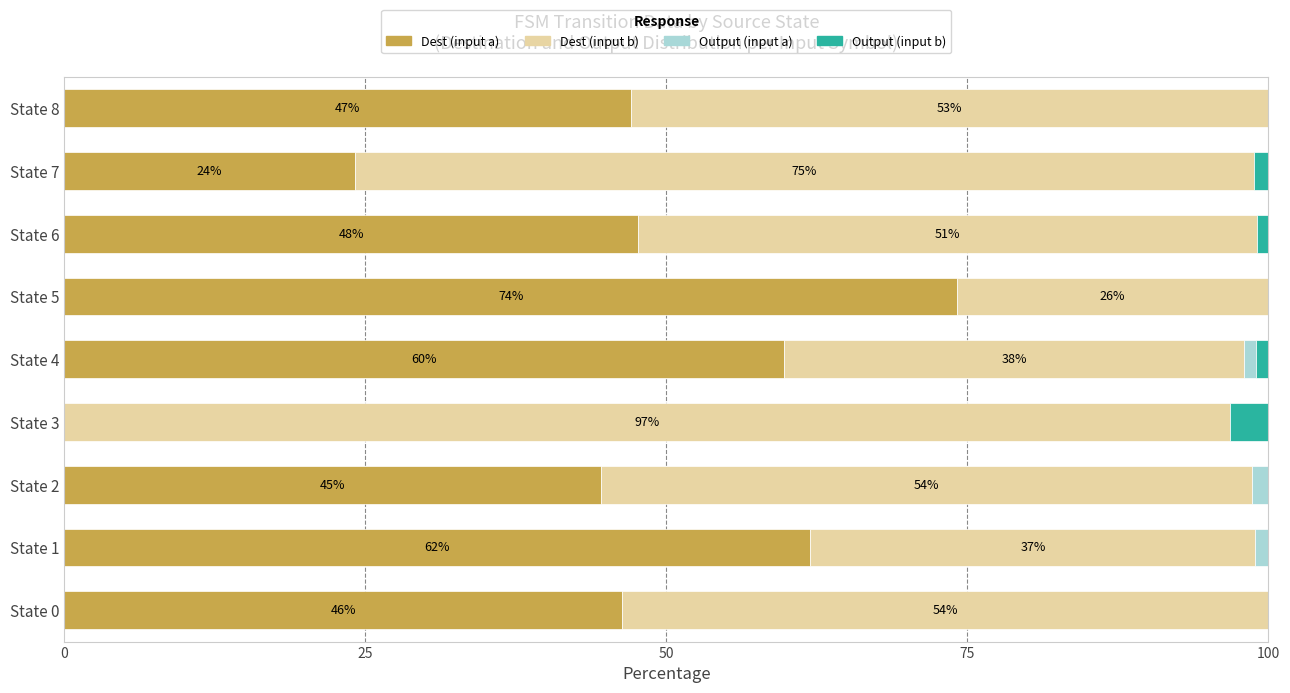

Is it true that Dest (input a) equals 90.6 at State 4?

False